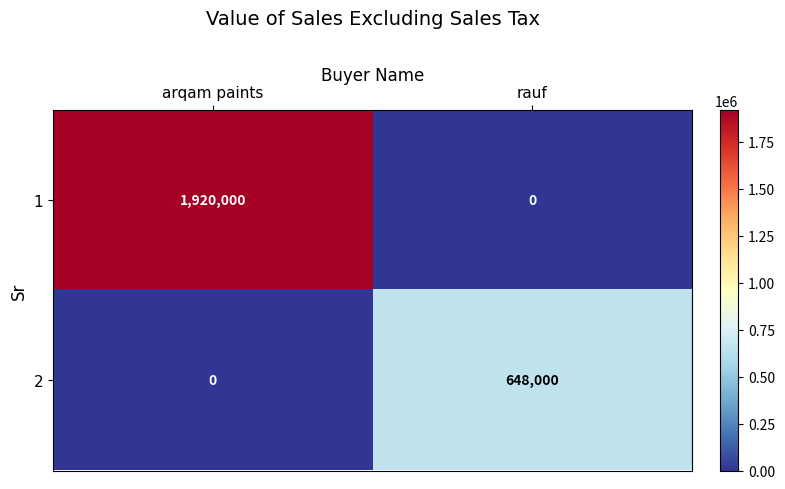

Is it true that 1 equals 0 at rauf?

True